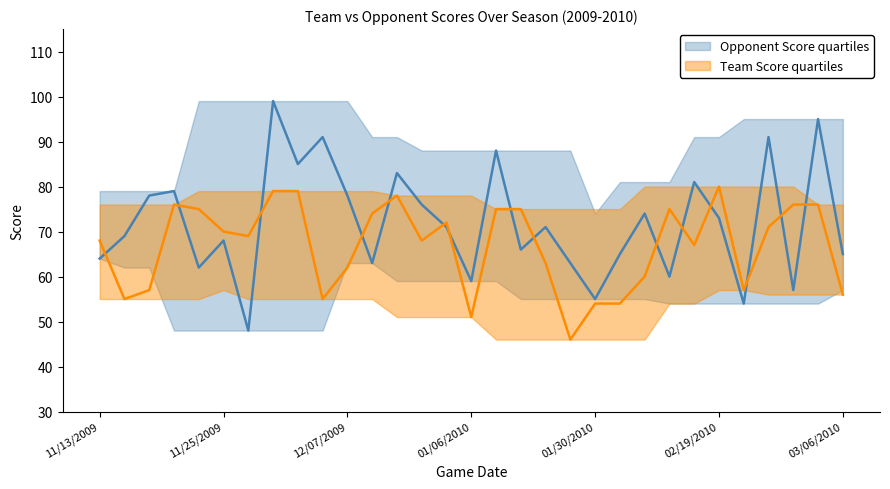

What is the minimum value shown in the chart?

46